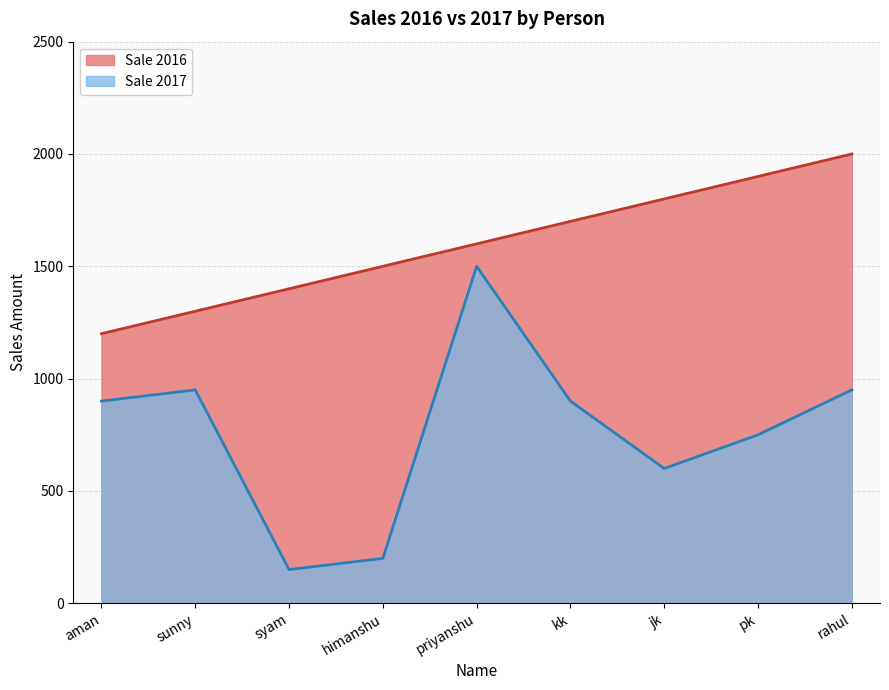

Reading right to left, transcribe all the data shown in this chart.

Sale 2016: rahul=2000	pk=1900	jk=1800	kk=1700	priyanshu=1600	himanshu=1500	syam=1400	sunny=1300	aman=1200
Sale 2017: rahul=950	pk=750	jk=600	kk=900	priyanshu=1500	himanshu=200	syam=150	sunny=950	aman=900